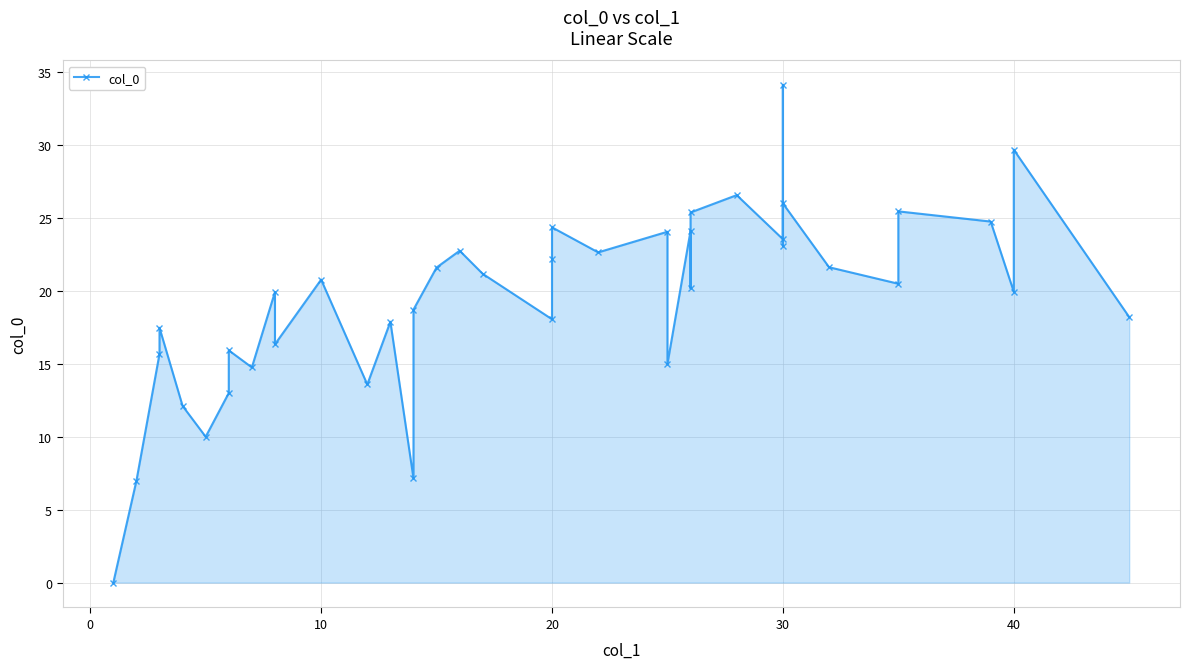

How many lines are shown in the chart?

1